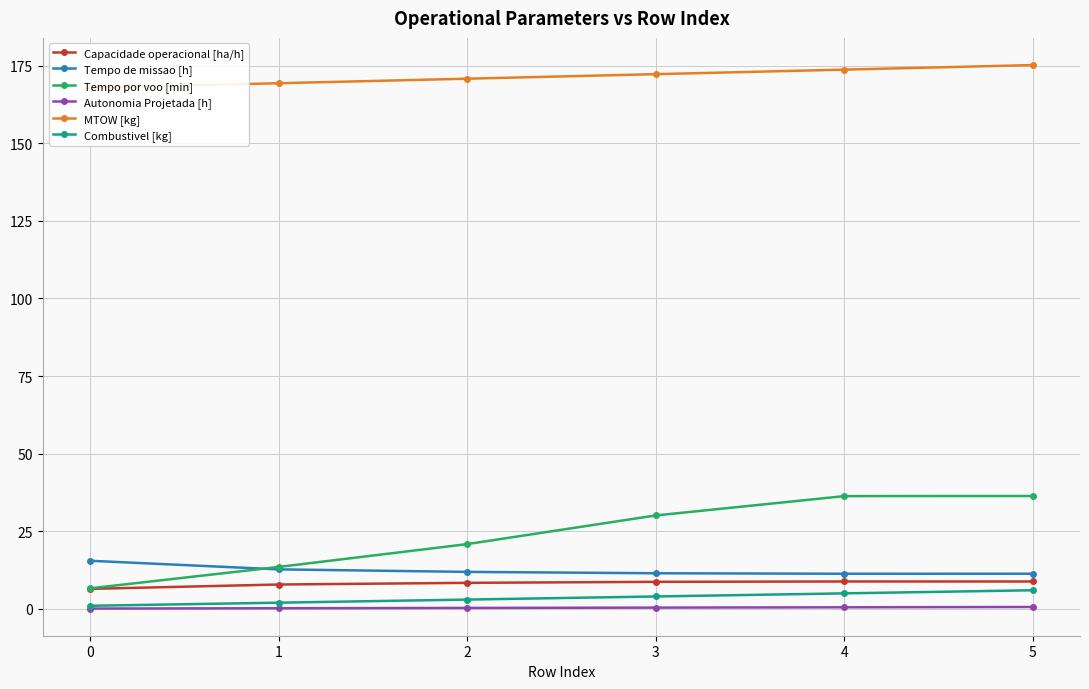

What is the sum of all Tempo por voo [min] values?

143.8